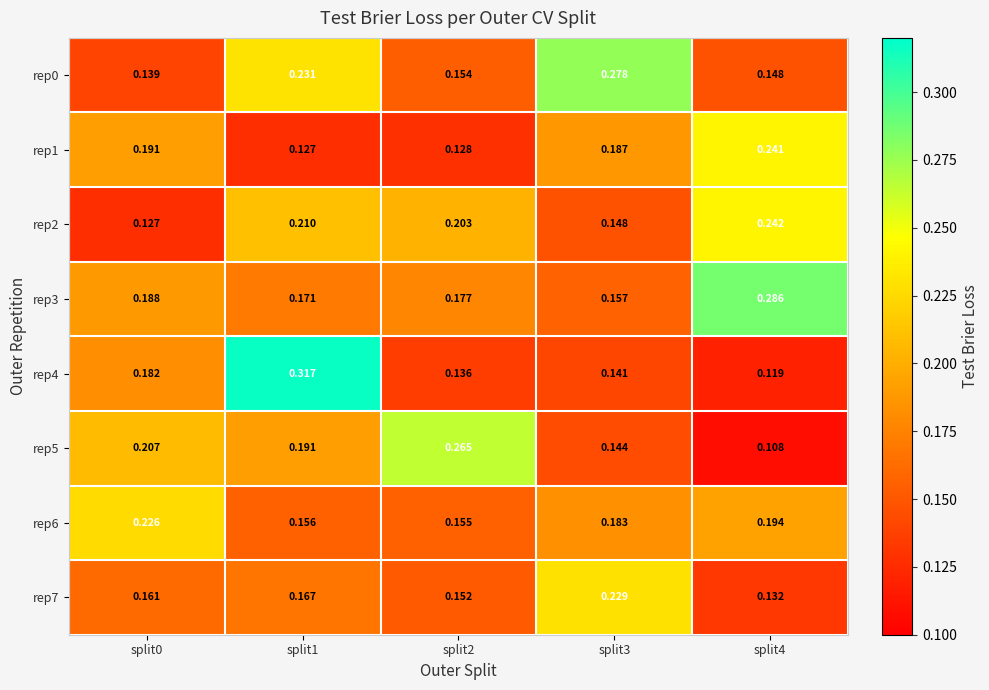

Between split0 and split2, which series saw the biggest shift?

rep2